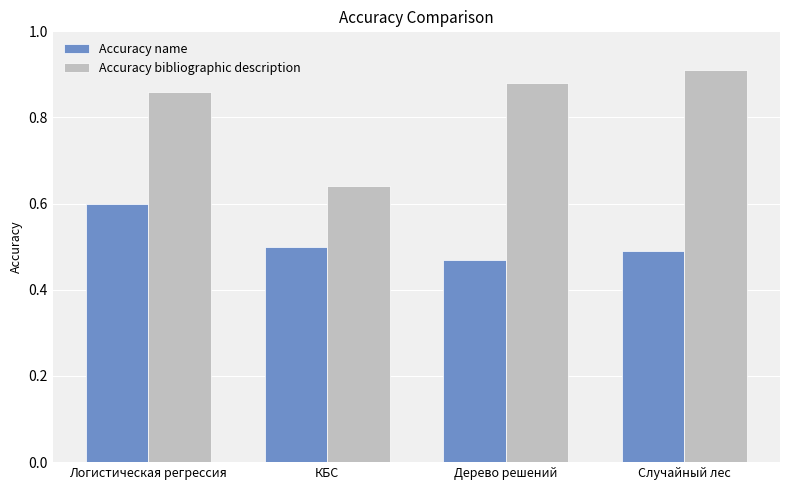

What are all the series names shown in the legend?

Accuracy name, Accuracy bibliographic description